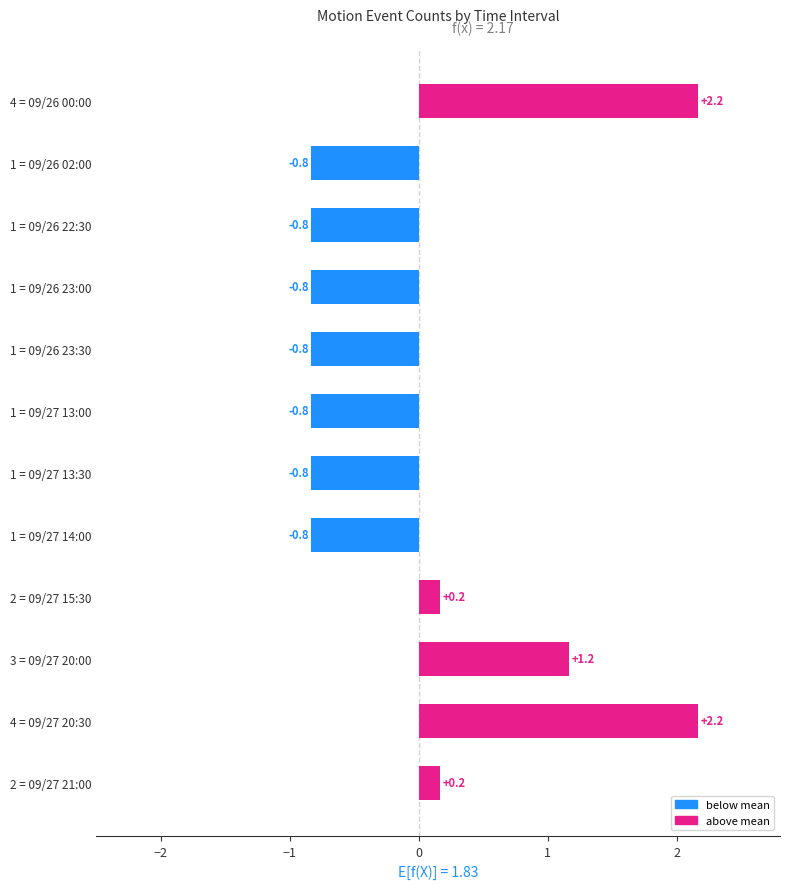

The value at 1 = 09/27 13:30 is -0.8. True or false?

True